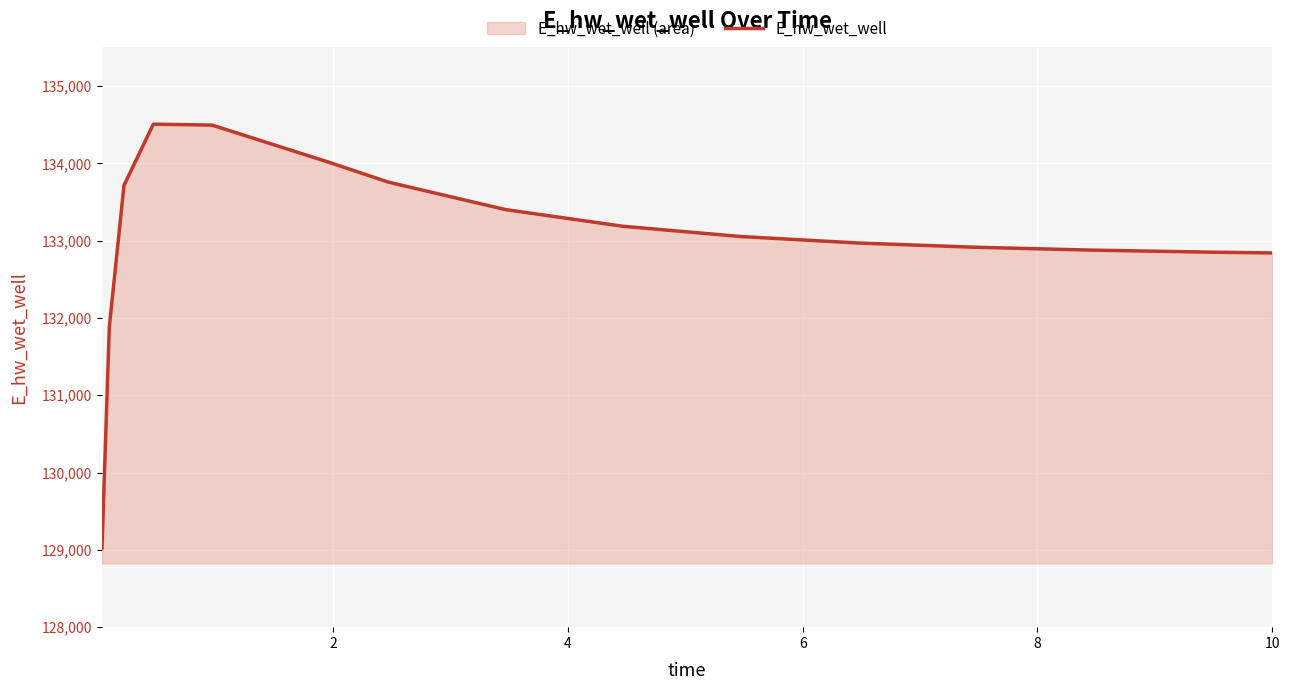

What is the difference between the maximum and minimum values?

5482.1